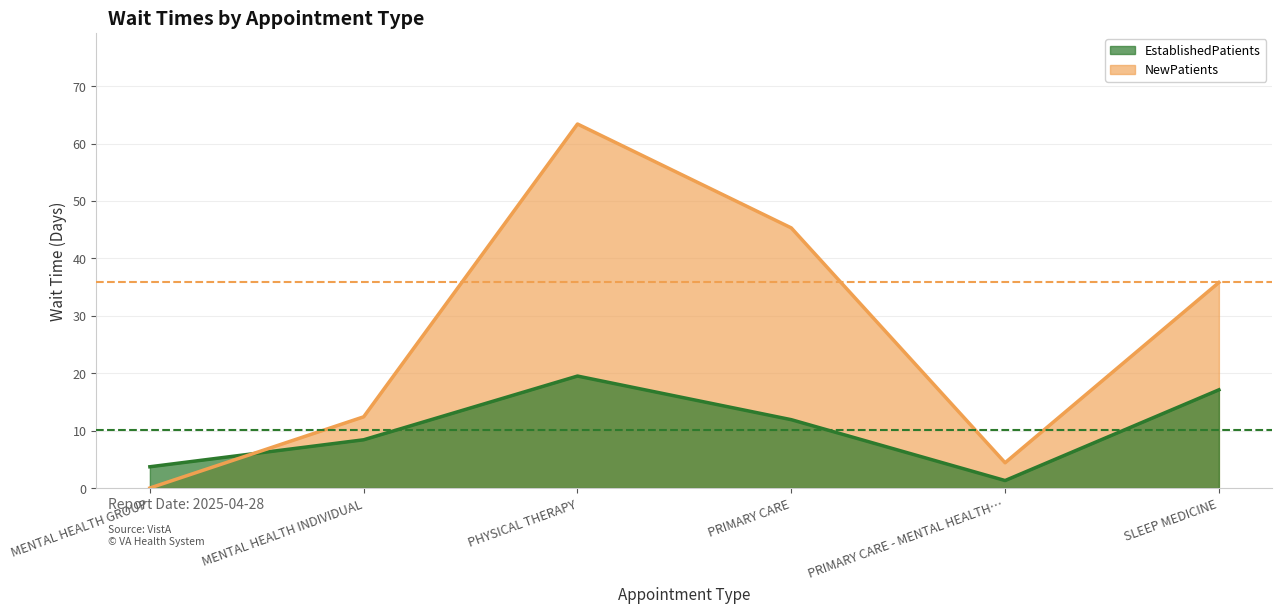

What position from the left is PRIMARY CARE?

4